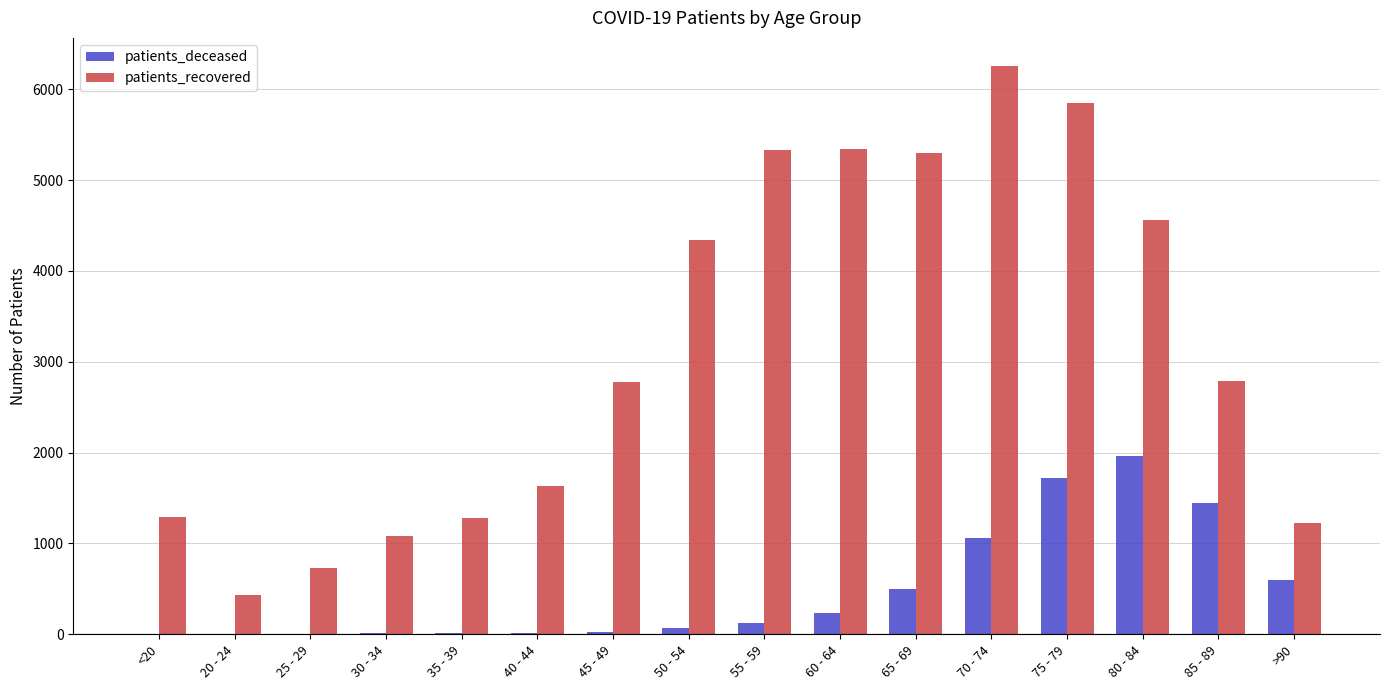

At which label is patients_deceased closest to 980?

70 - 74